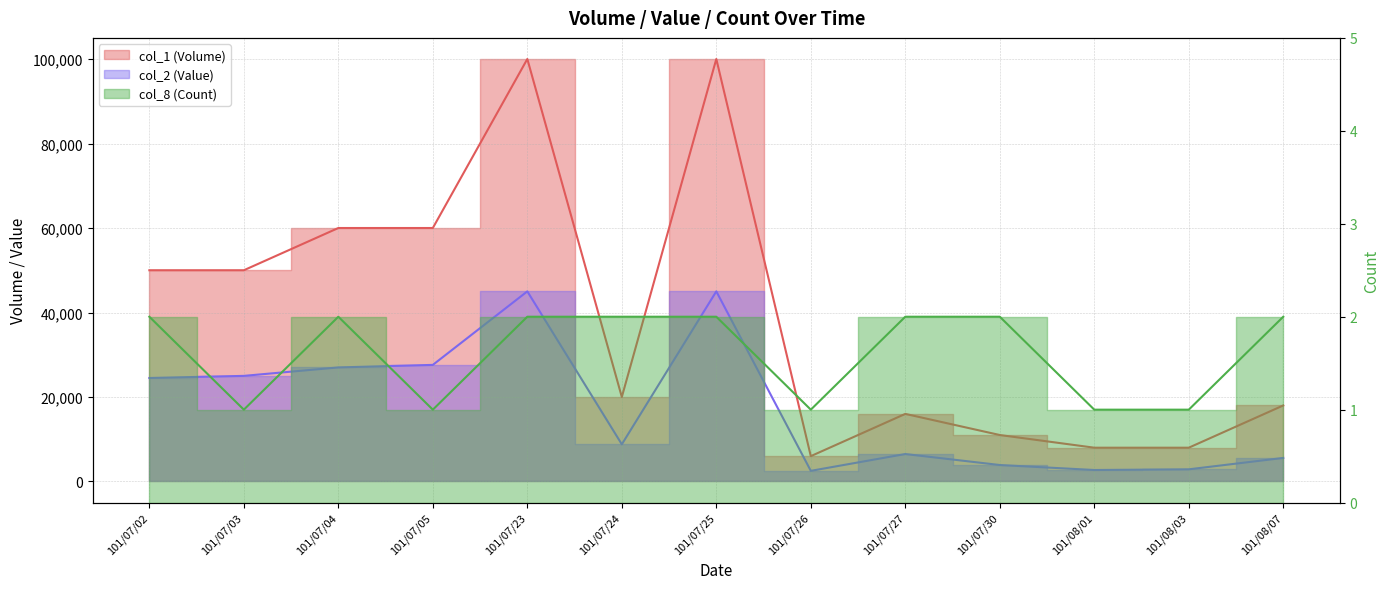

How many interior local valleys does the col_8 (Count) series have?

3